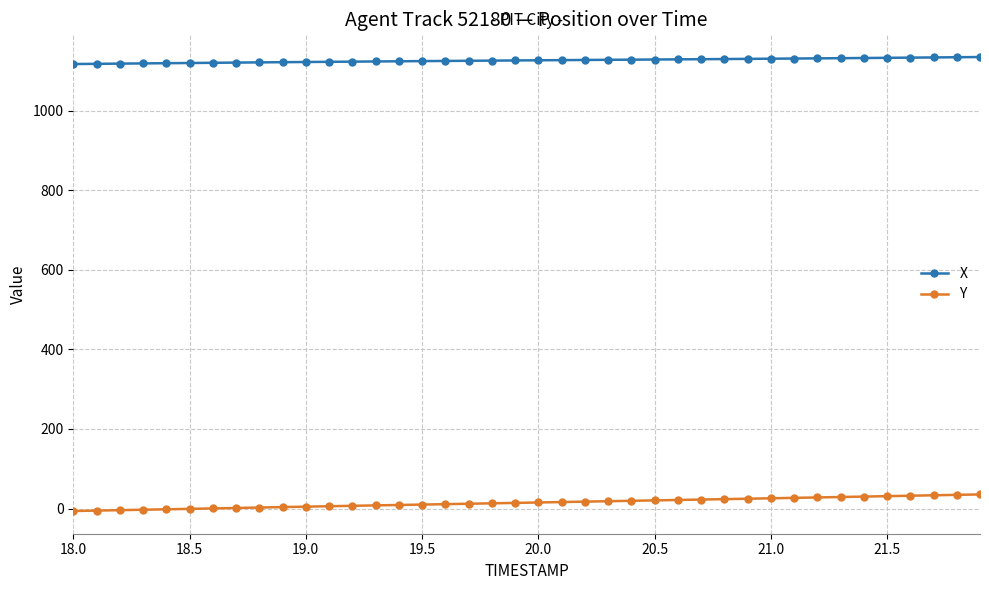

At how many categories does at least one series exceed 465?

40